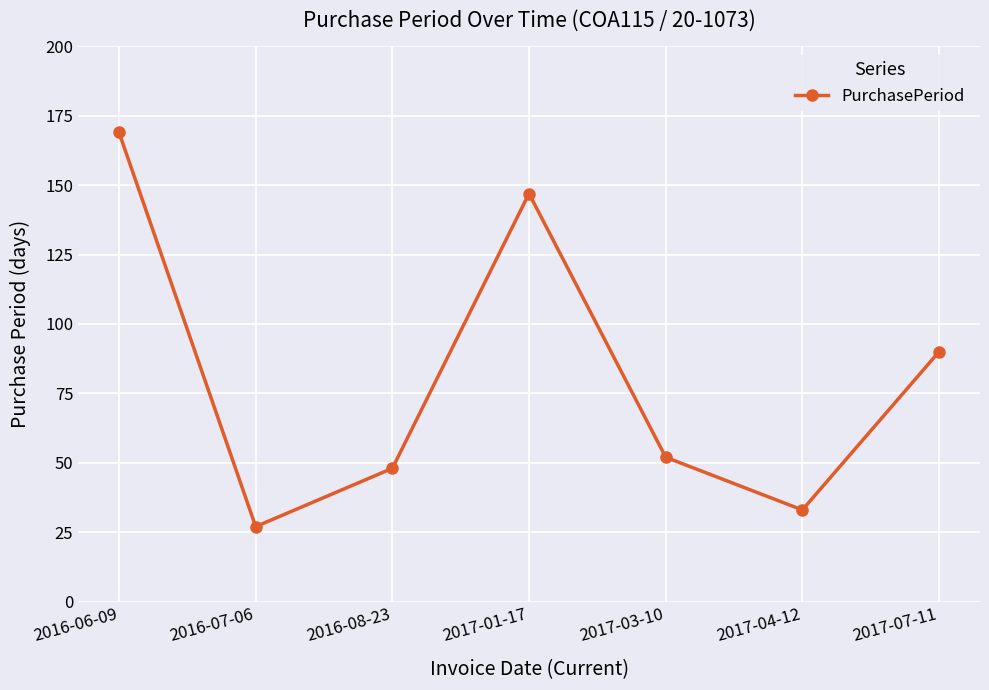

What is the value of the 3rd point from the left?

48